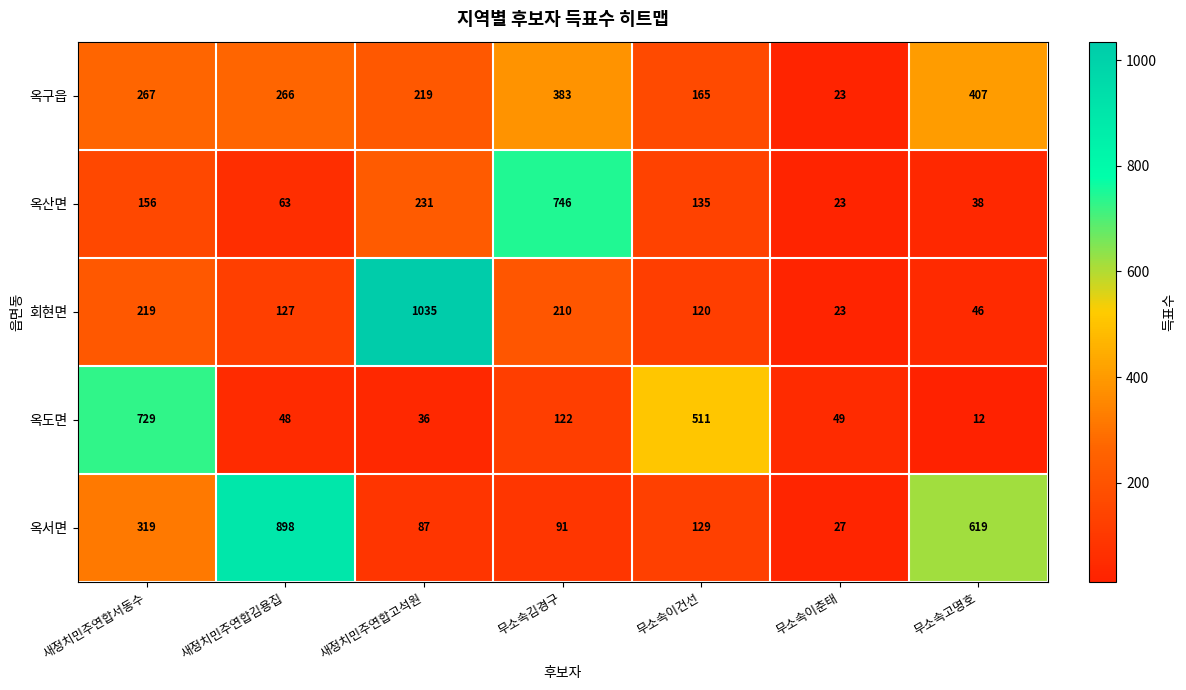

List the series in order of their peak value, lowest first.

옥구읍, 옥도면, 옥산면, 옥서면, 회현면